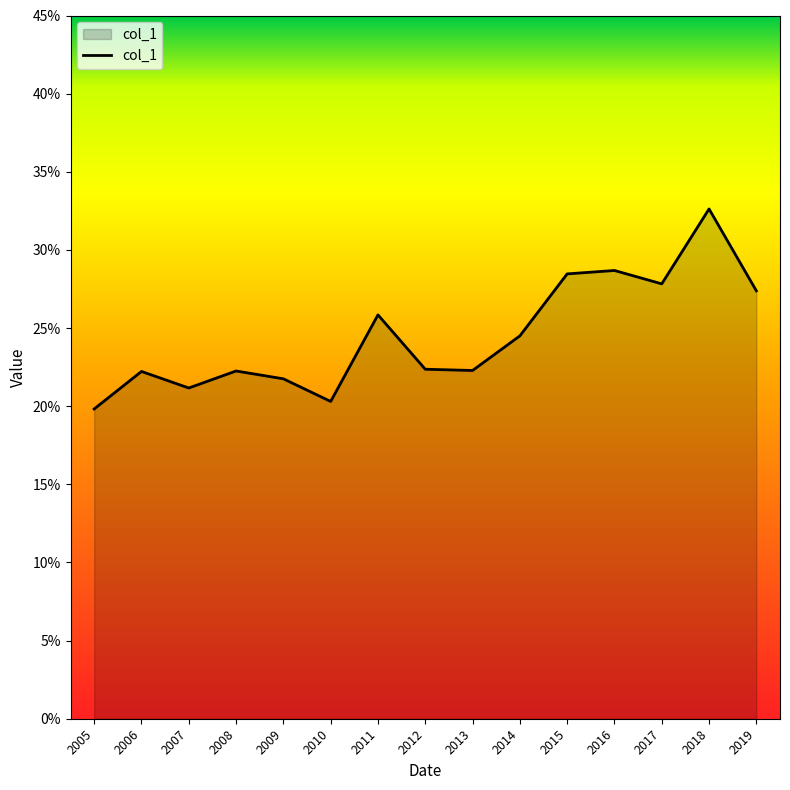

Is this an area chart (filled region under the line)?

Yes